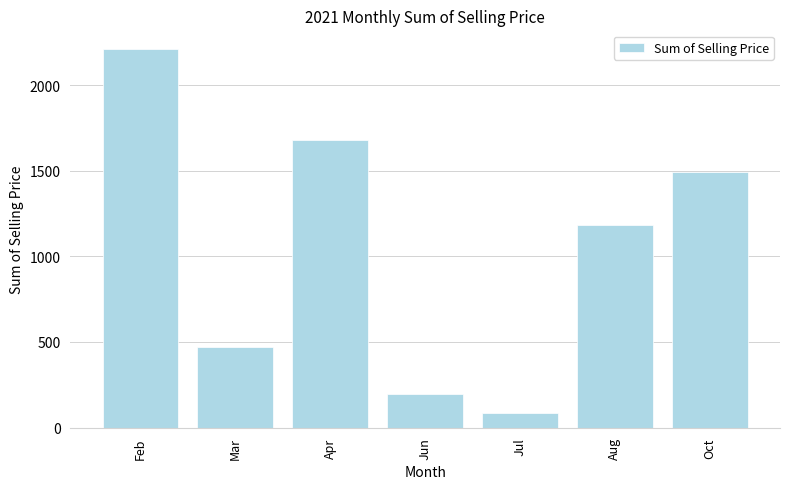

What is the value of the 2nd bar from the left?

472.7